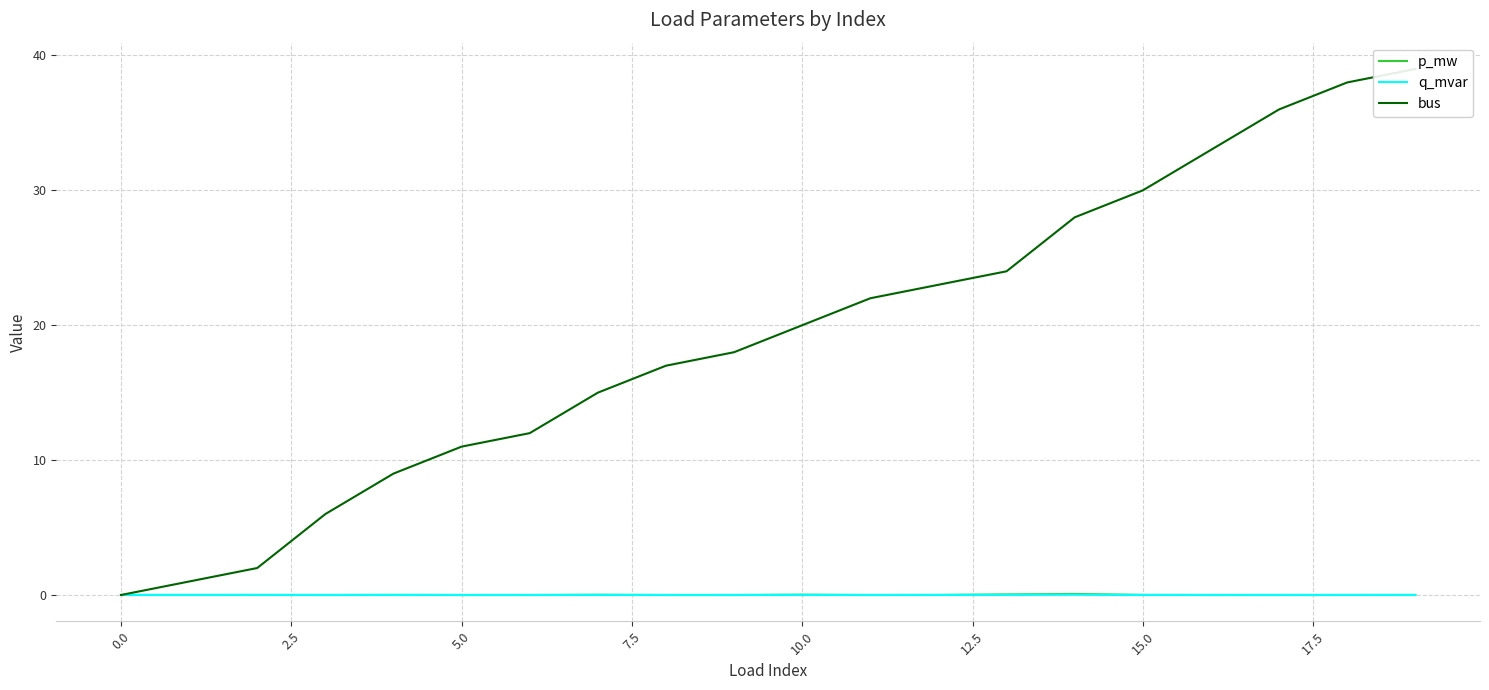

Does the chart display data point markers on the line(s)?

No